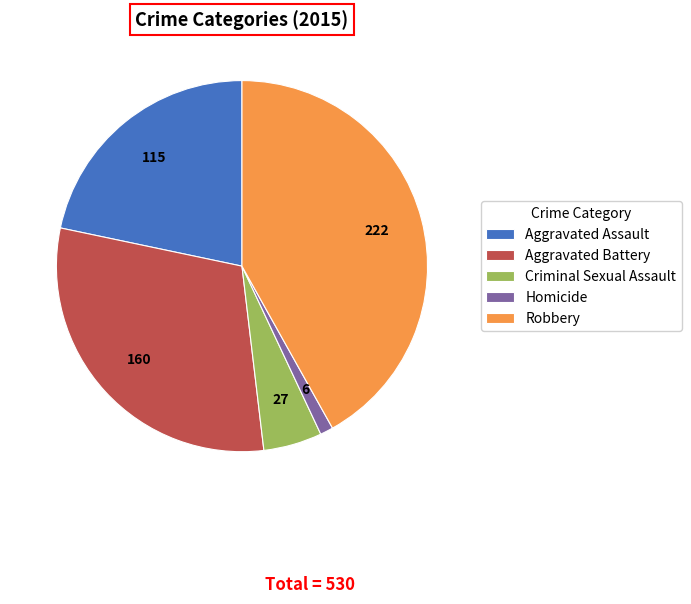

Is it true that Robbery is 42% of the pie?

True